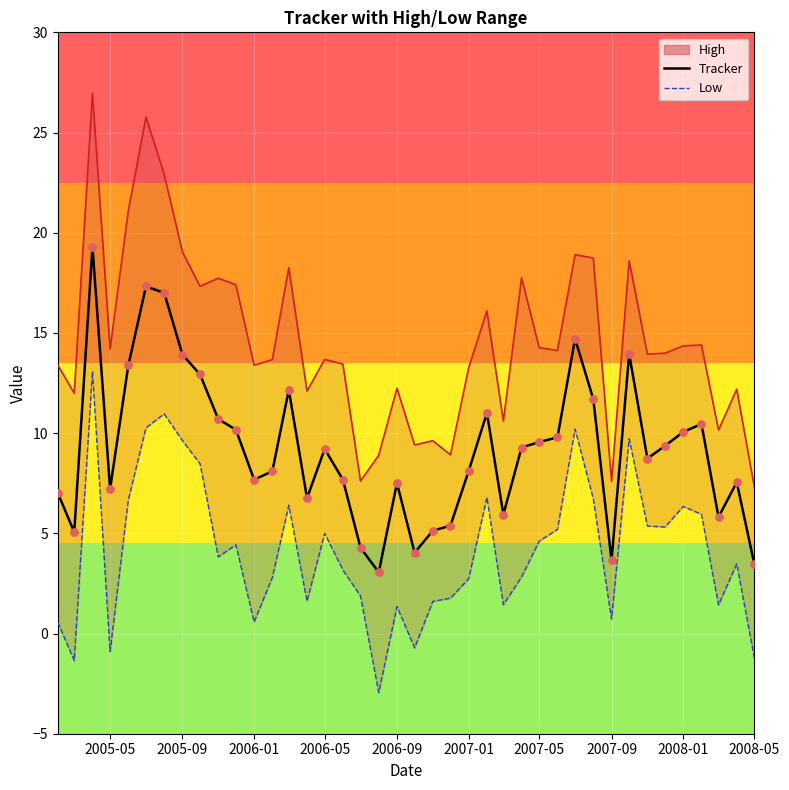

At how many categories does at least one series exceed 18?

1